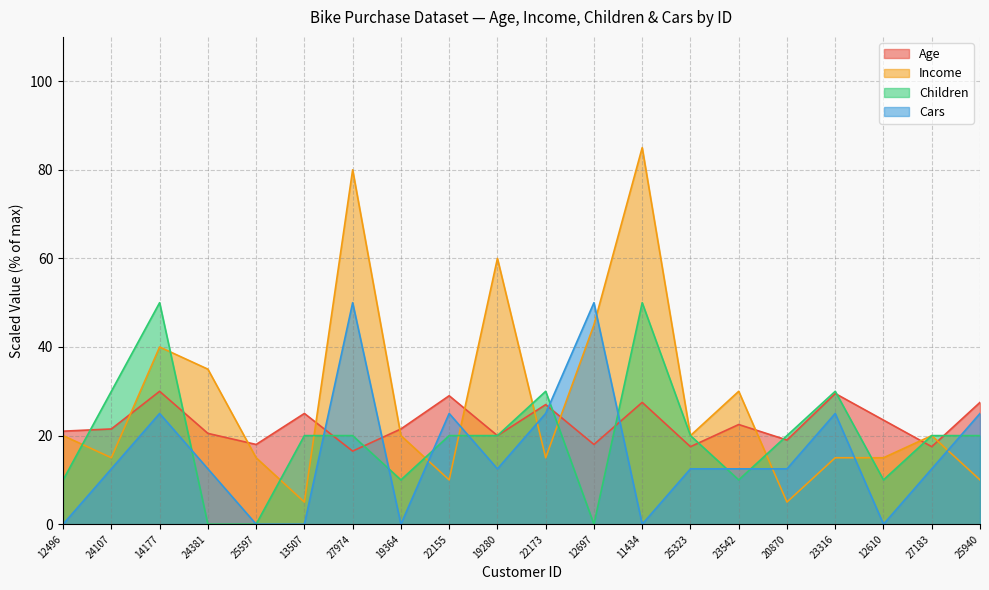

In Children, how many points are lower than both neighbors (excluding endpoints)?

4